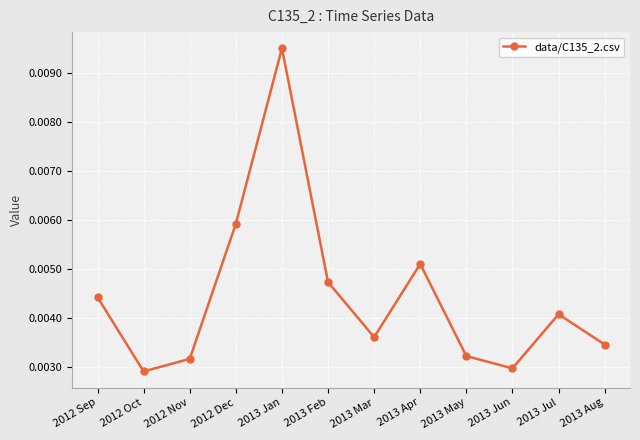

Count the values in the range 0 to 1.

12